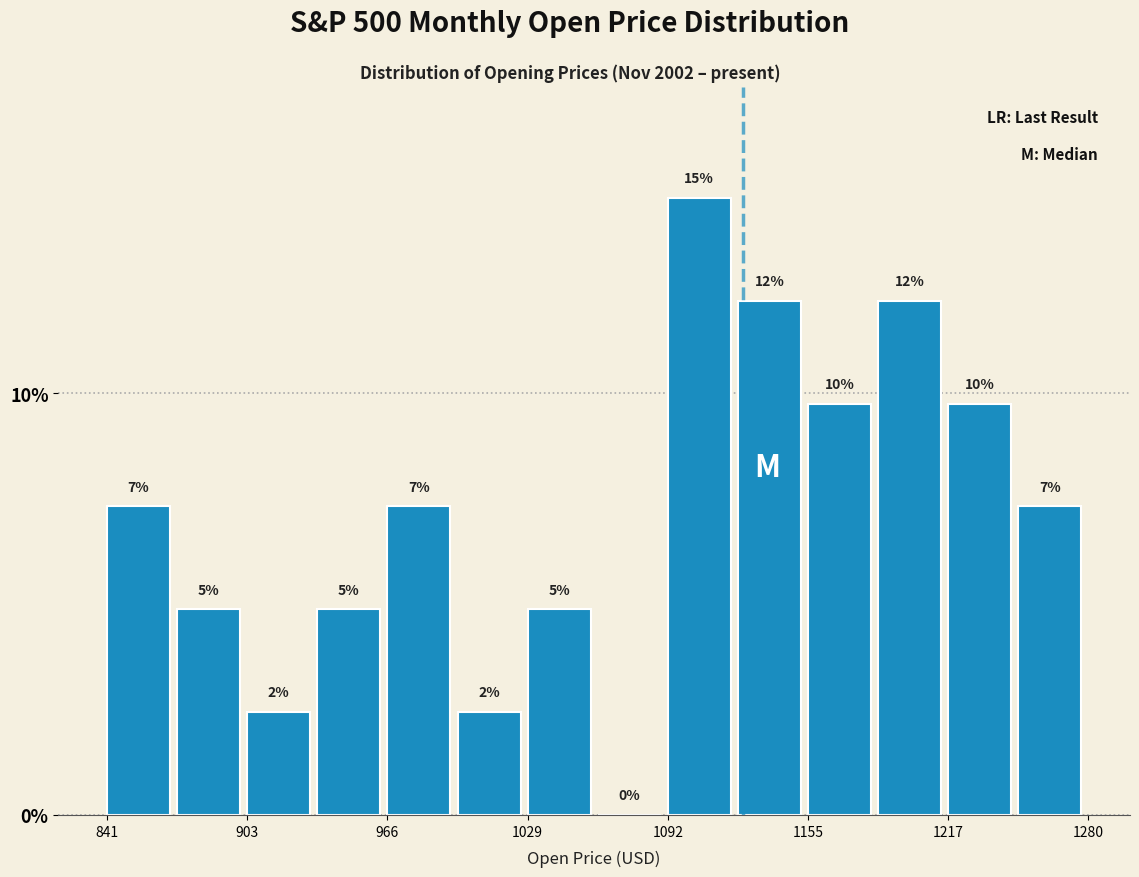

Read against the x-axis, roughly where is the centre of the tallest bar?

1110